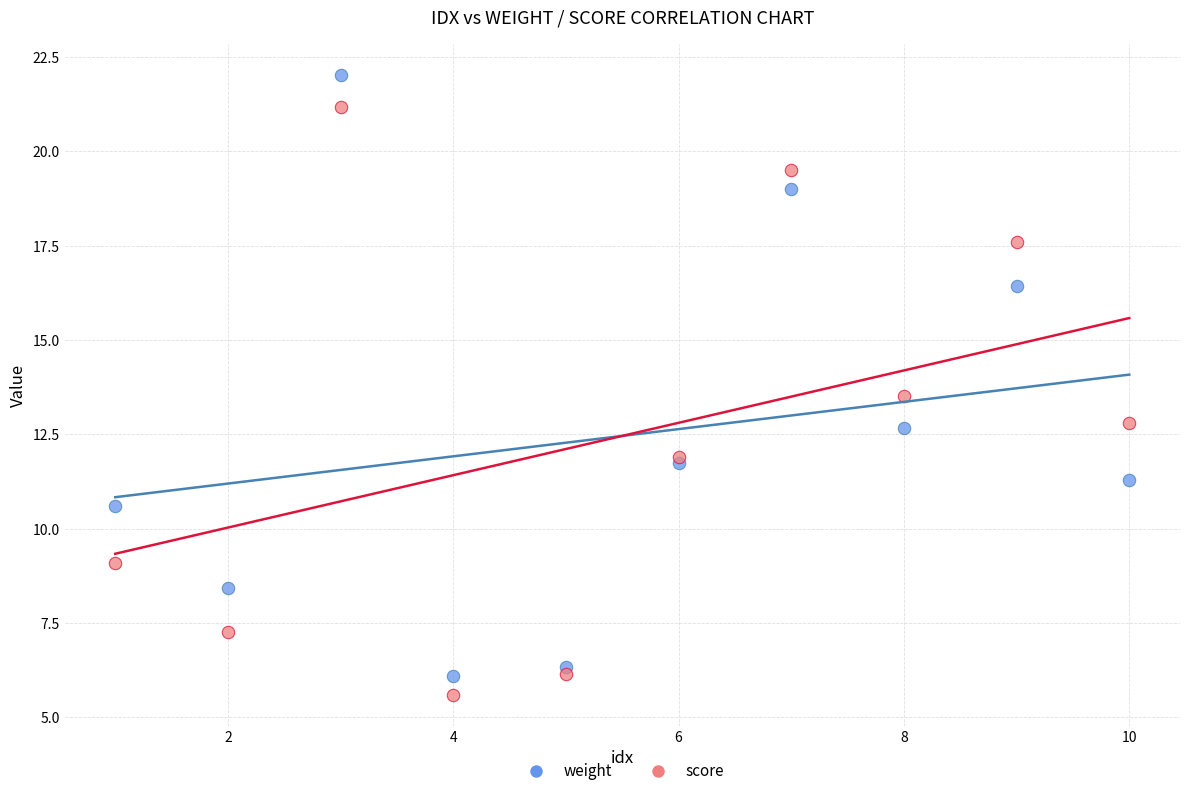

In the weight series, what Y value is closest to 14?

12.7